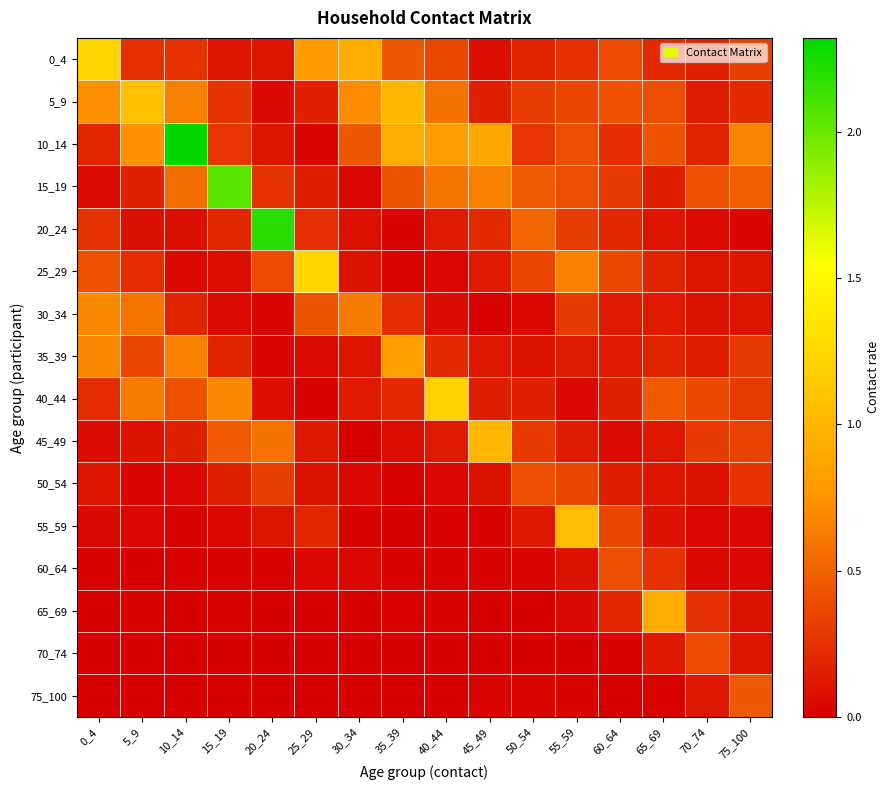

What is the difference between the highest and lowest values at 50_54?

0.5